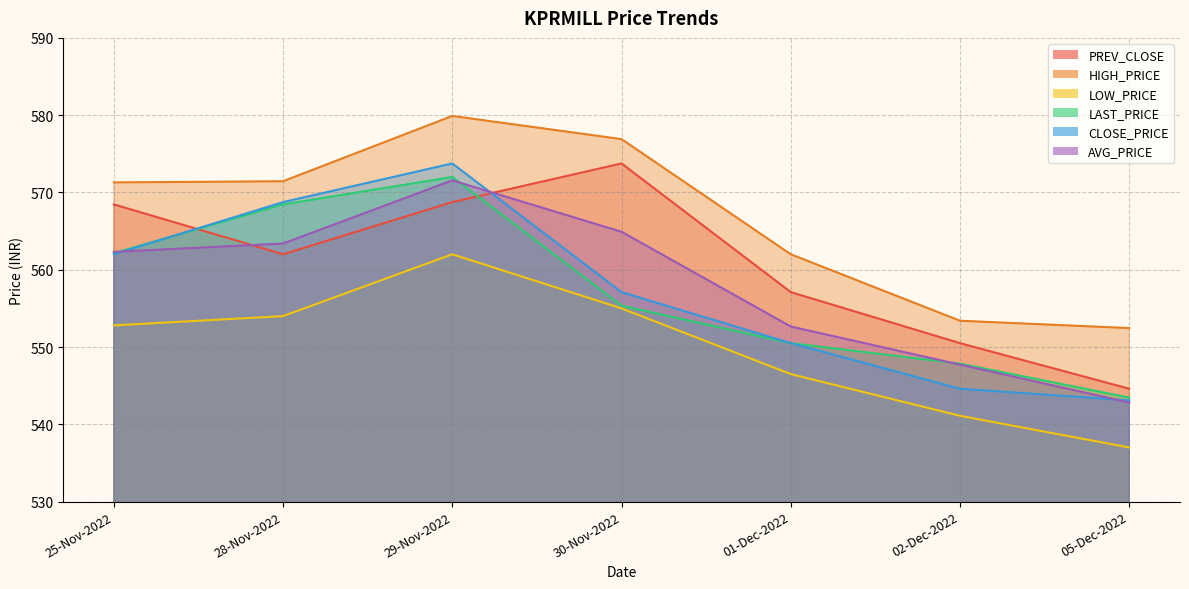

True or false: HIGH_PRICE and CLOSE_PRICE intersect in this chart.

False